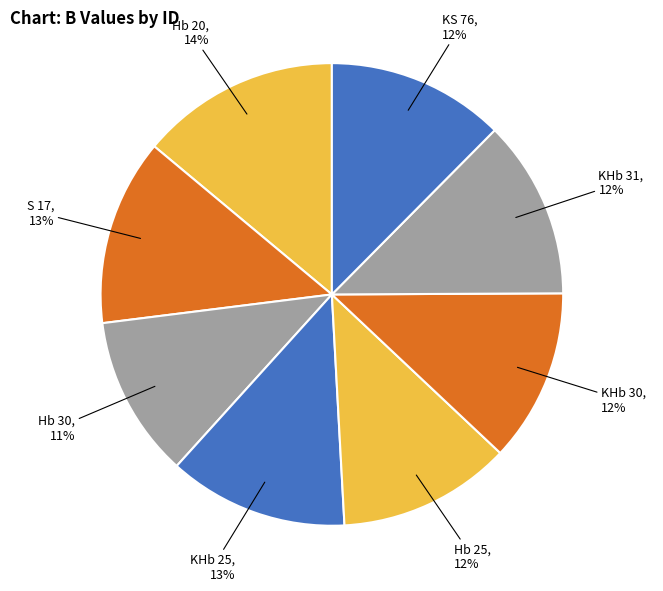

The KS 76 slice represents 1% of the pie. True or false?

False